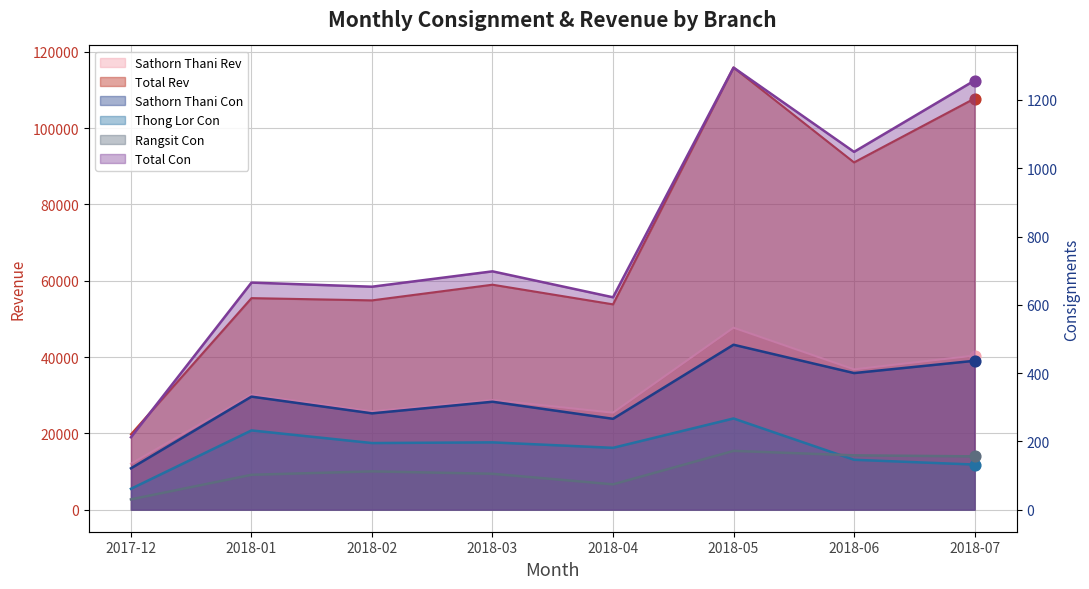

Which series reaches the maximum Y coordinate?

Total Rev